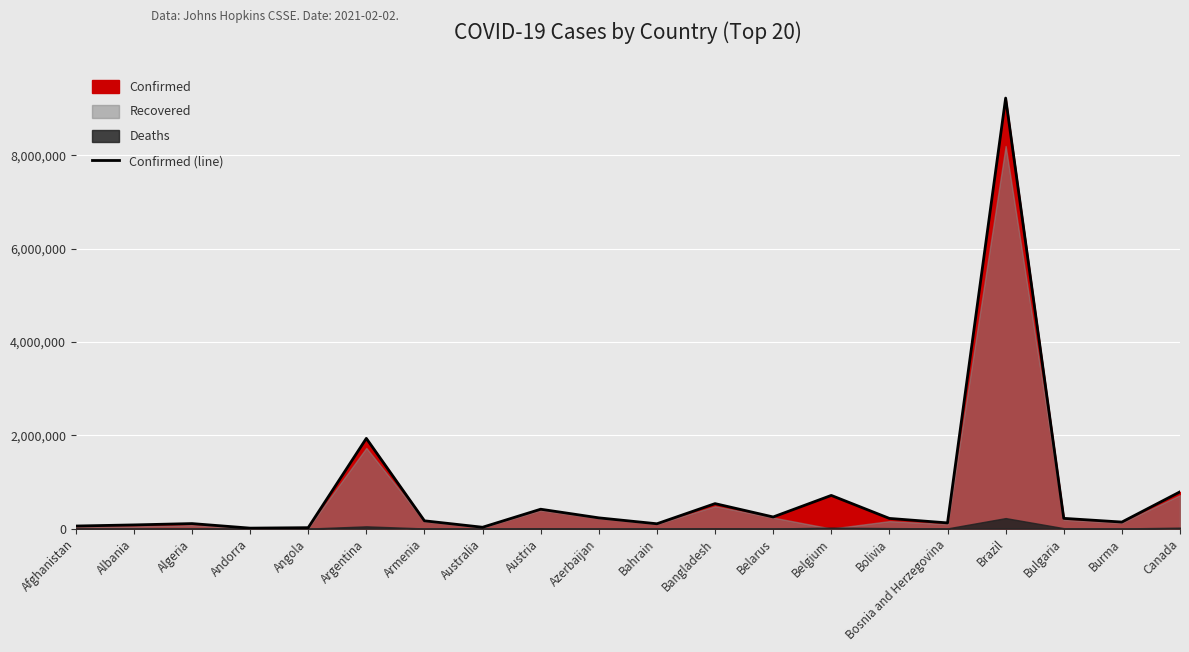

Which label corresponds to the smallest value in the chart?

Andorra